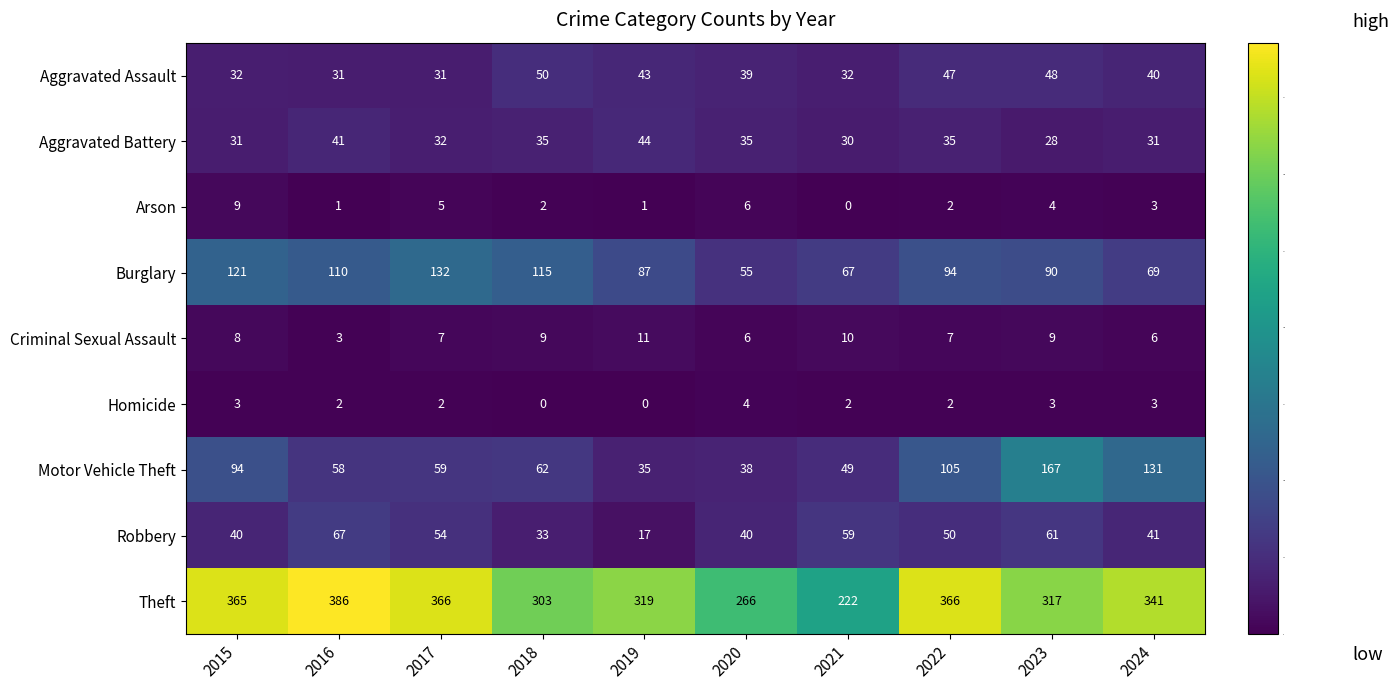

Which series has the widest spread of values?

Theft